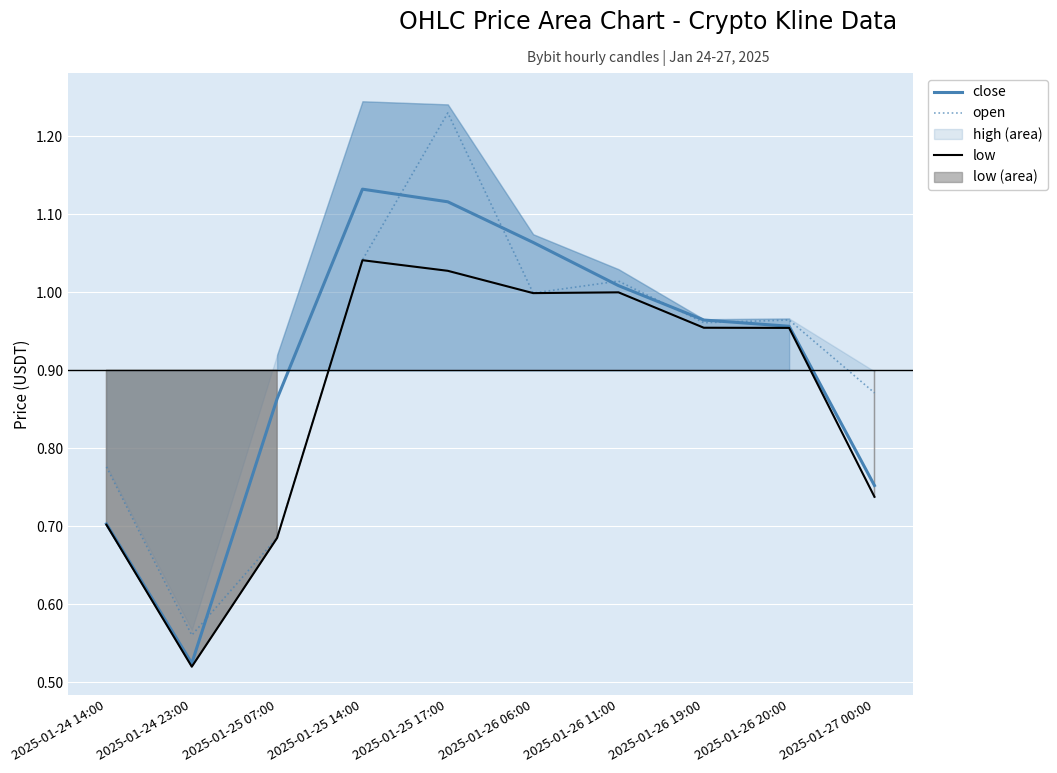

Which series ends up on top after the final intersection of open and close?

open